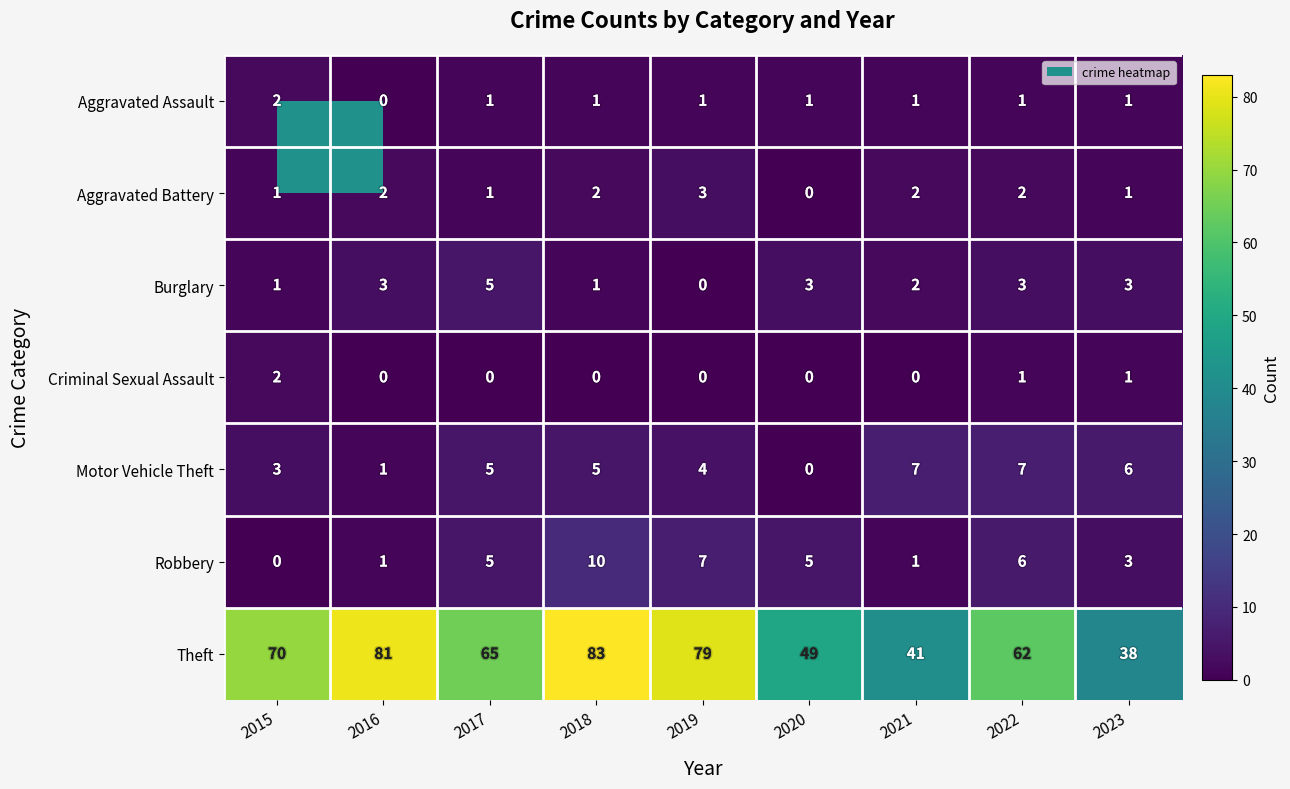

Which category has the highest value across all series?

2018